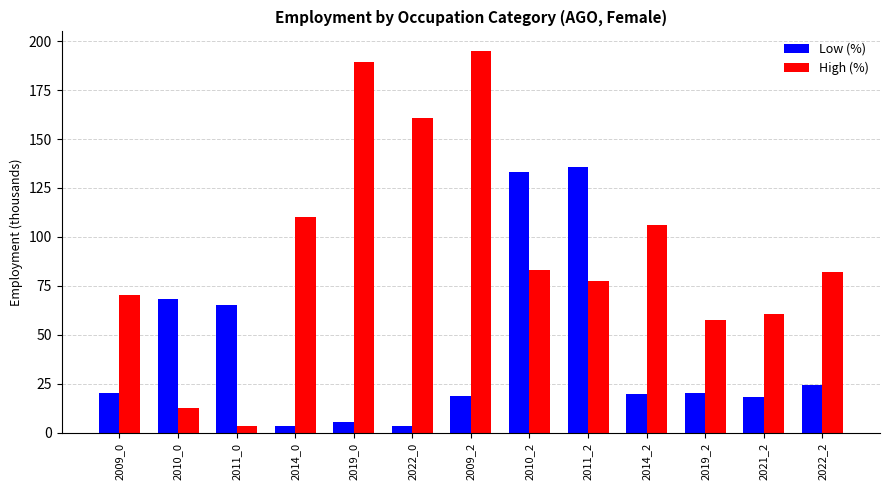

Which series has the widest spread of values?

High (%)